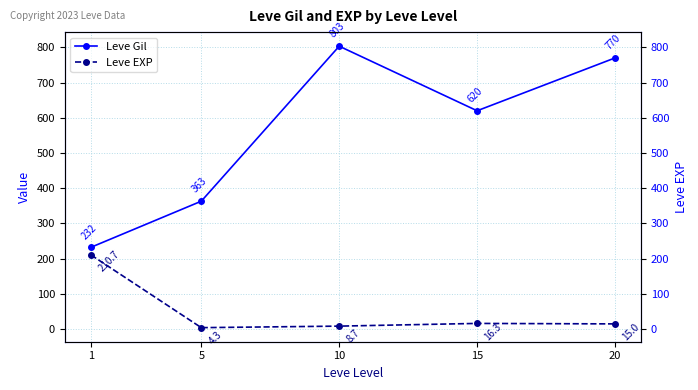

At which label does Leve Gil first exceed 620?

10